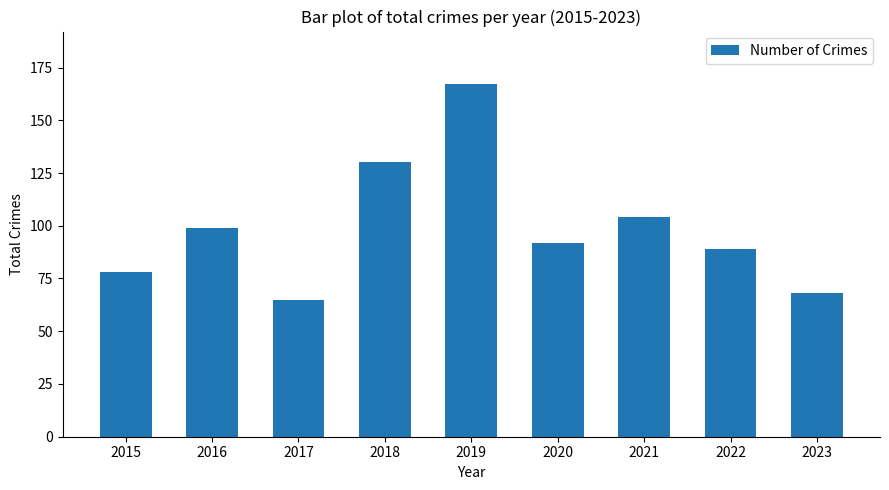

Reading left to right, list all the values displayed in this chart.

78	99	65	130	167	92	104	89	68